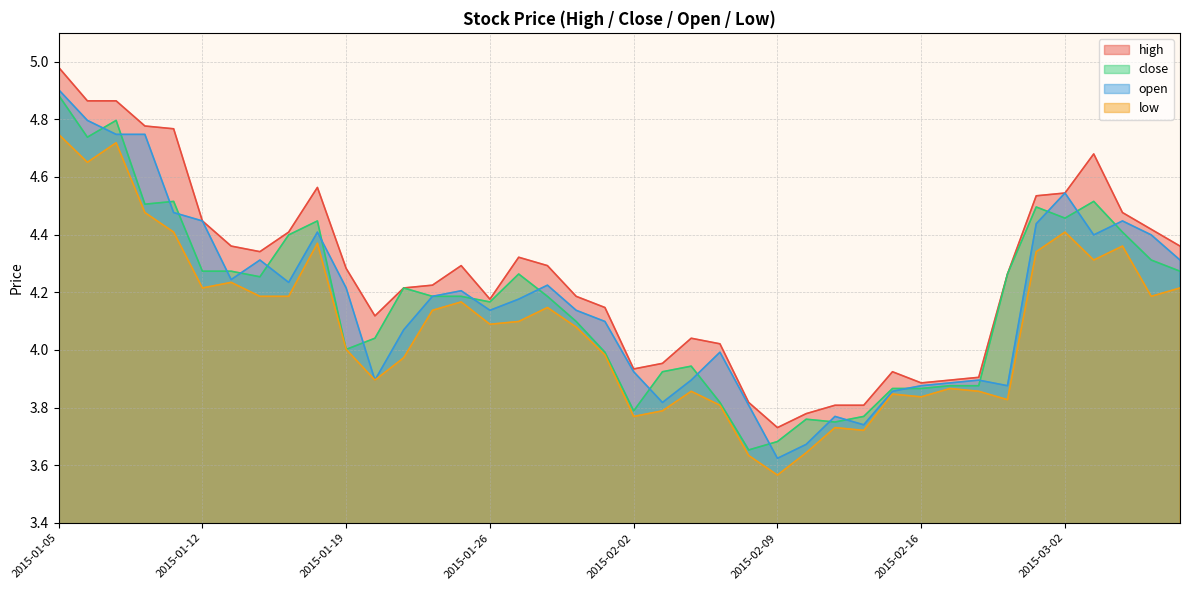

What is the value of the open point at the 17th from the left?

4.2